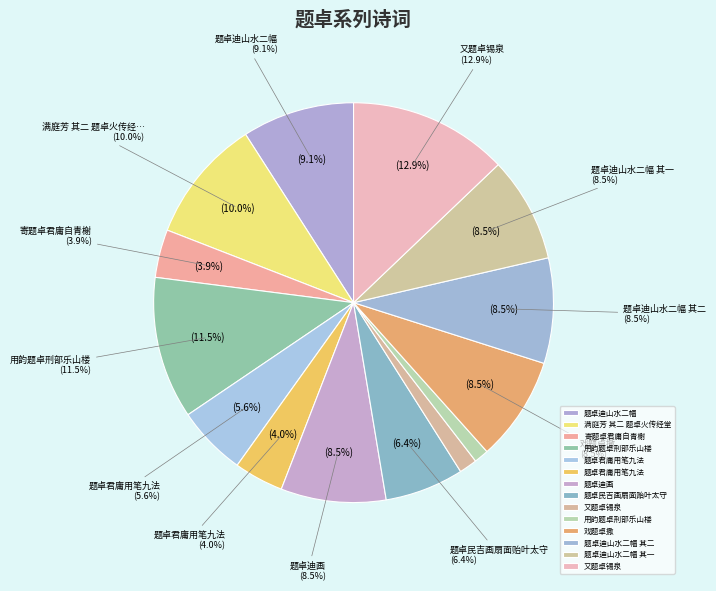

Which category has the smallest portion of the pie?

用韵题卓刑部乐山楼